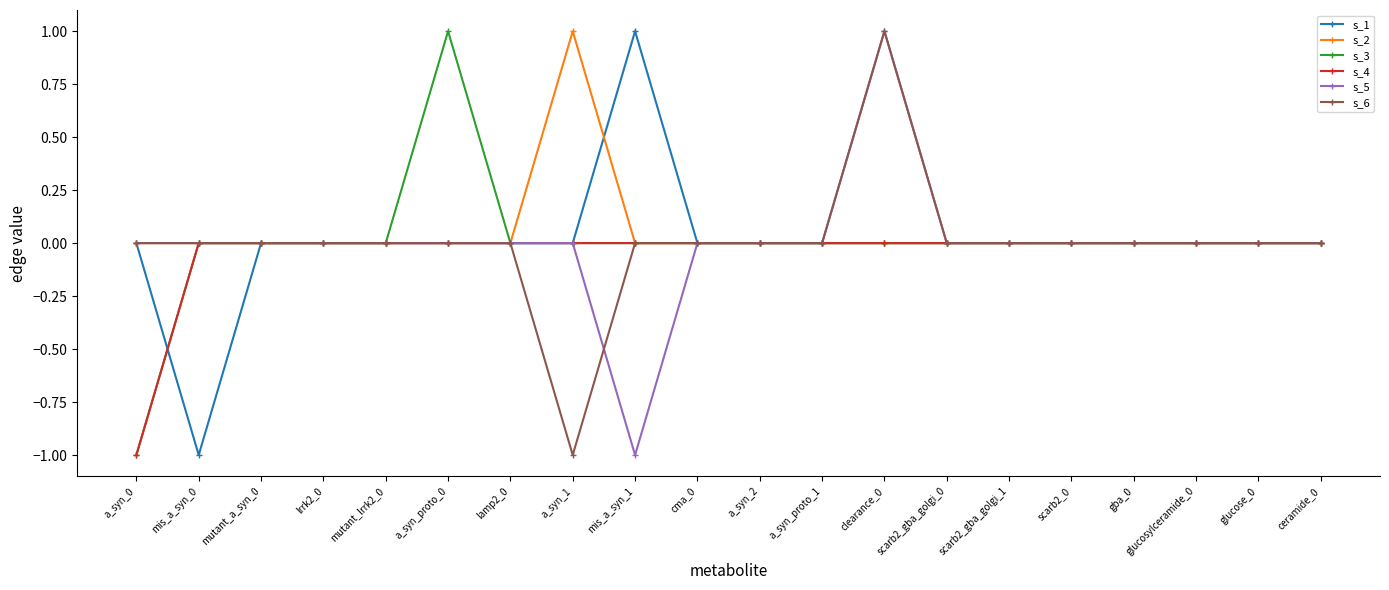

At which category is the sum across all series the highest?

clearance_0